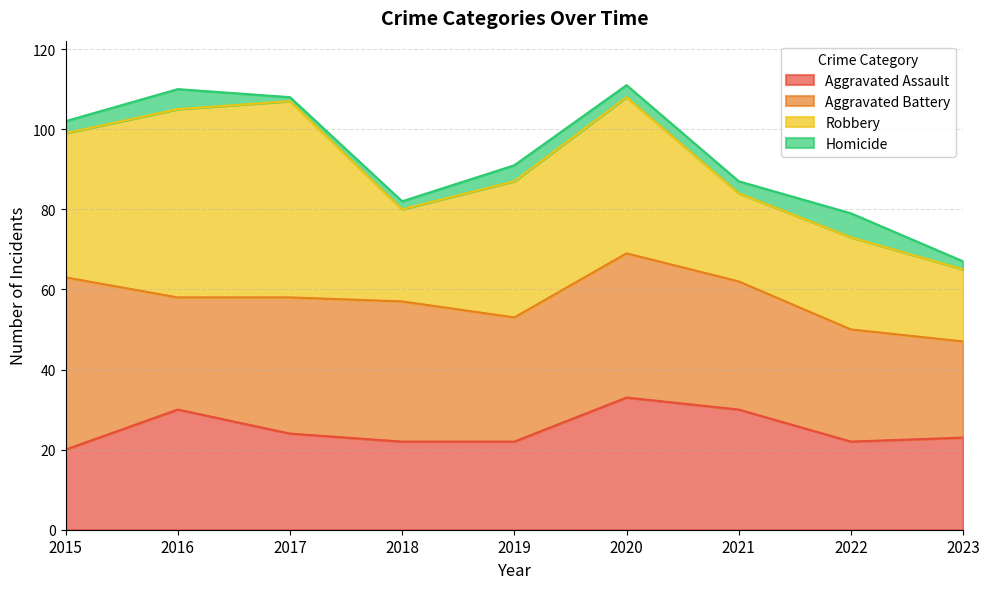

How many times do Aggravated Assault and Robbery cross each other?

3